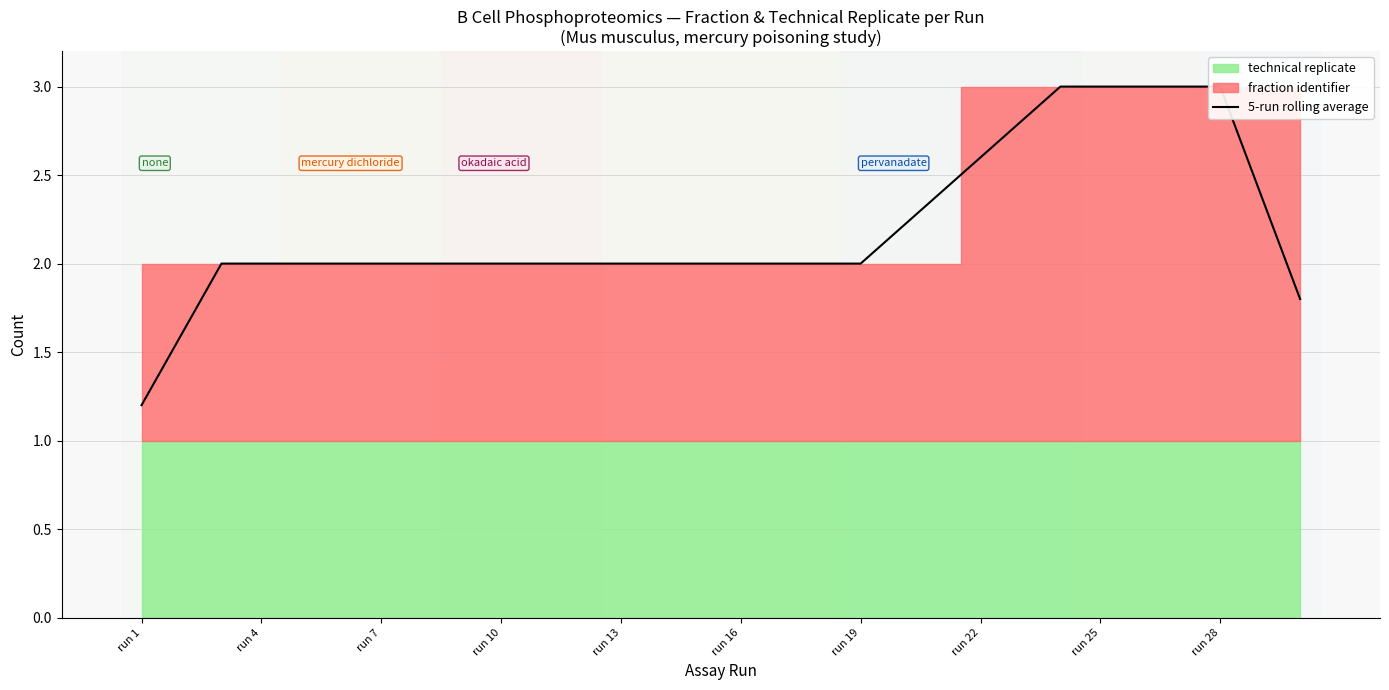

What is the sum of the values at run 7 and run 25?

5.0